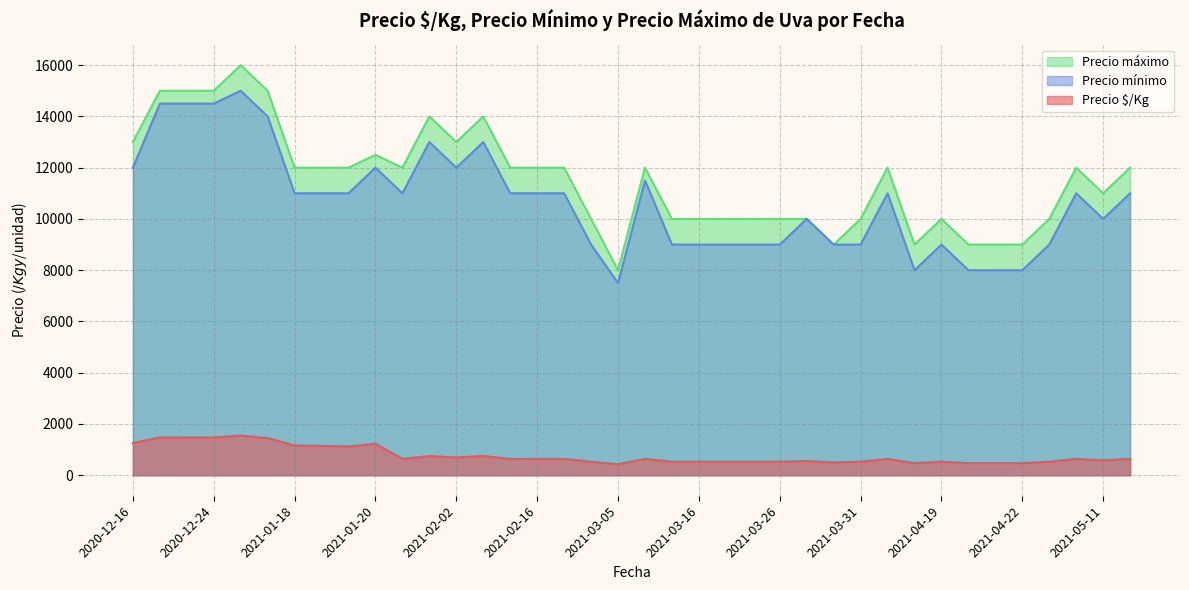

The Precio máximo series shows 20400 at 2020-12-16. True or false?

False